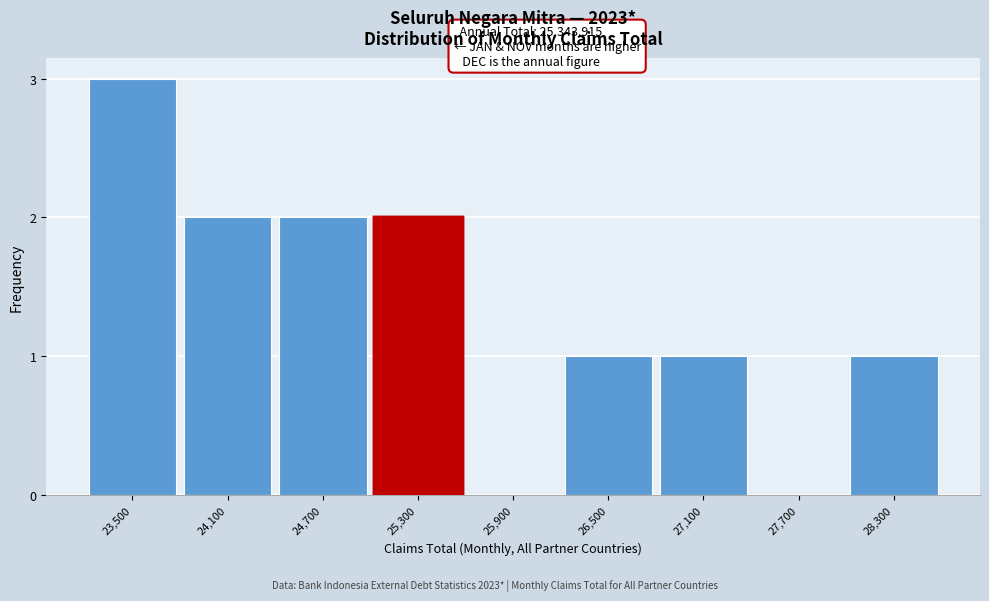

Reading left to right, transcribe all the data shown in this chart.

23,500=3	24,100=2	24,700=2	25,300=2	25,900=0	26,500=1	27,100=1	27,700=0	28,300=1